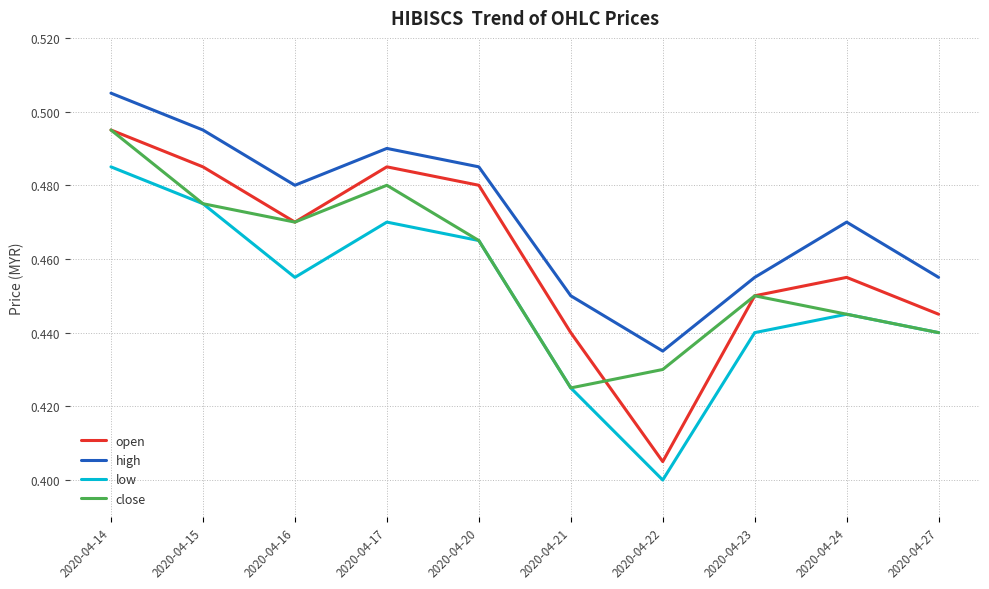

Is the value of open at 2020-04-17 greater than the value of close at 2020-04-17?

Yes